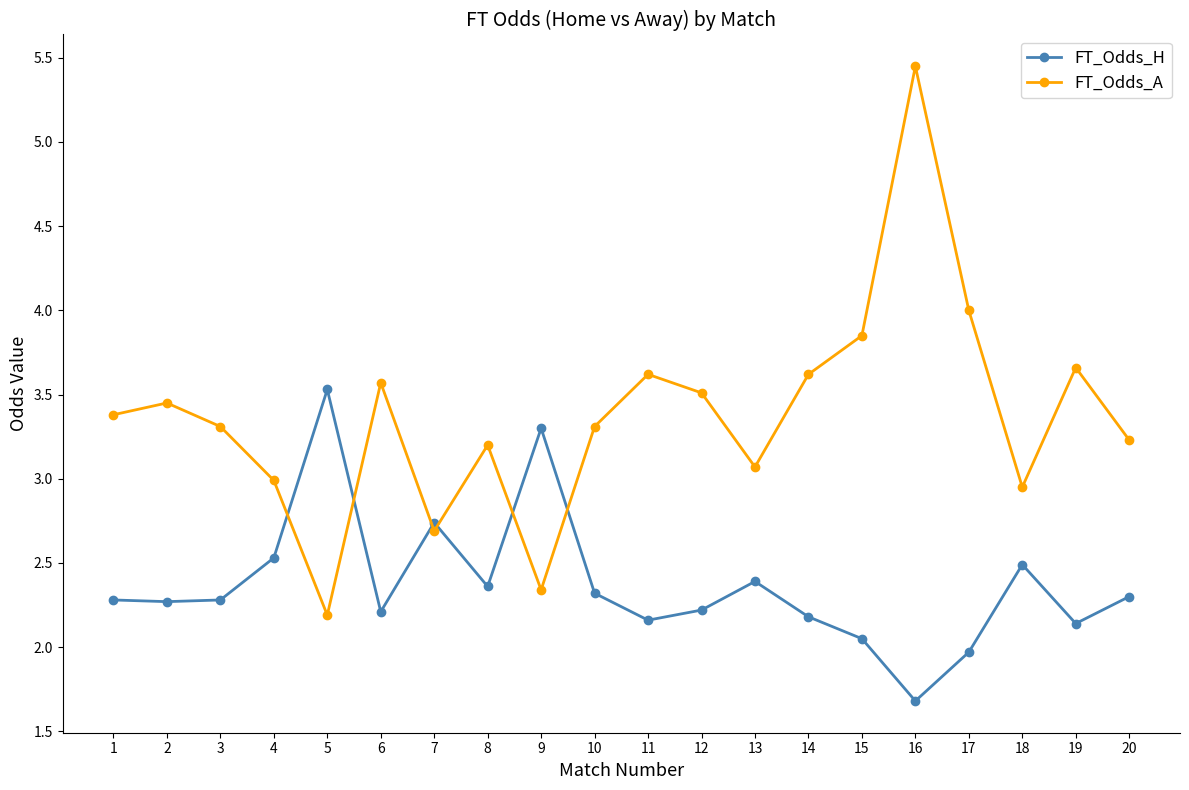

How many times do FT_Odds_A and FT_Odds_H cross each other?

6